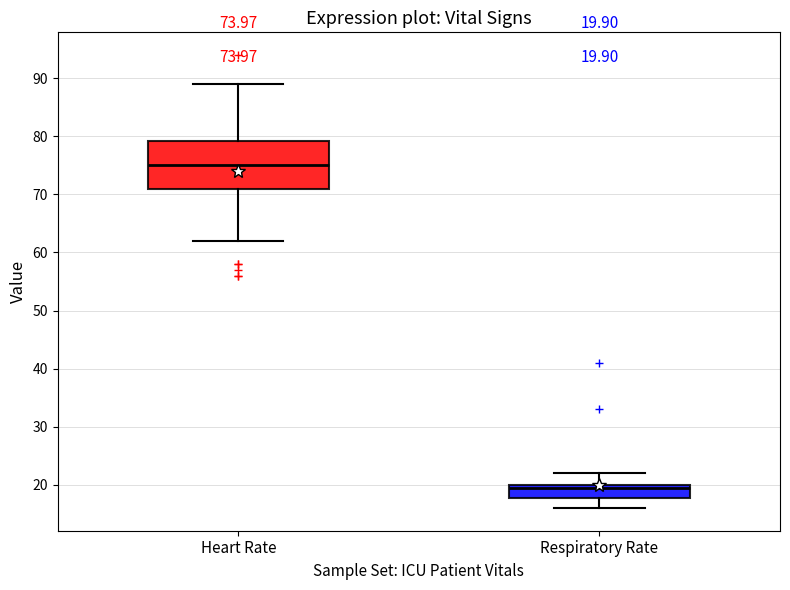

Which box's median line is the highest?

Heart Rate